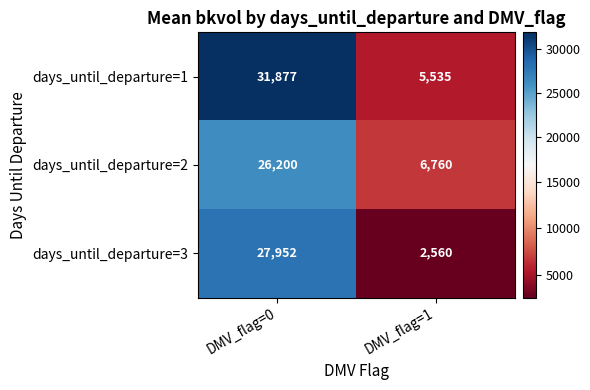

The value of days_until_departure=2 at DMV_flag=0 is 26200. True or false?

True